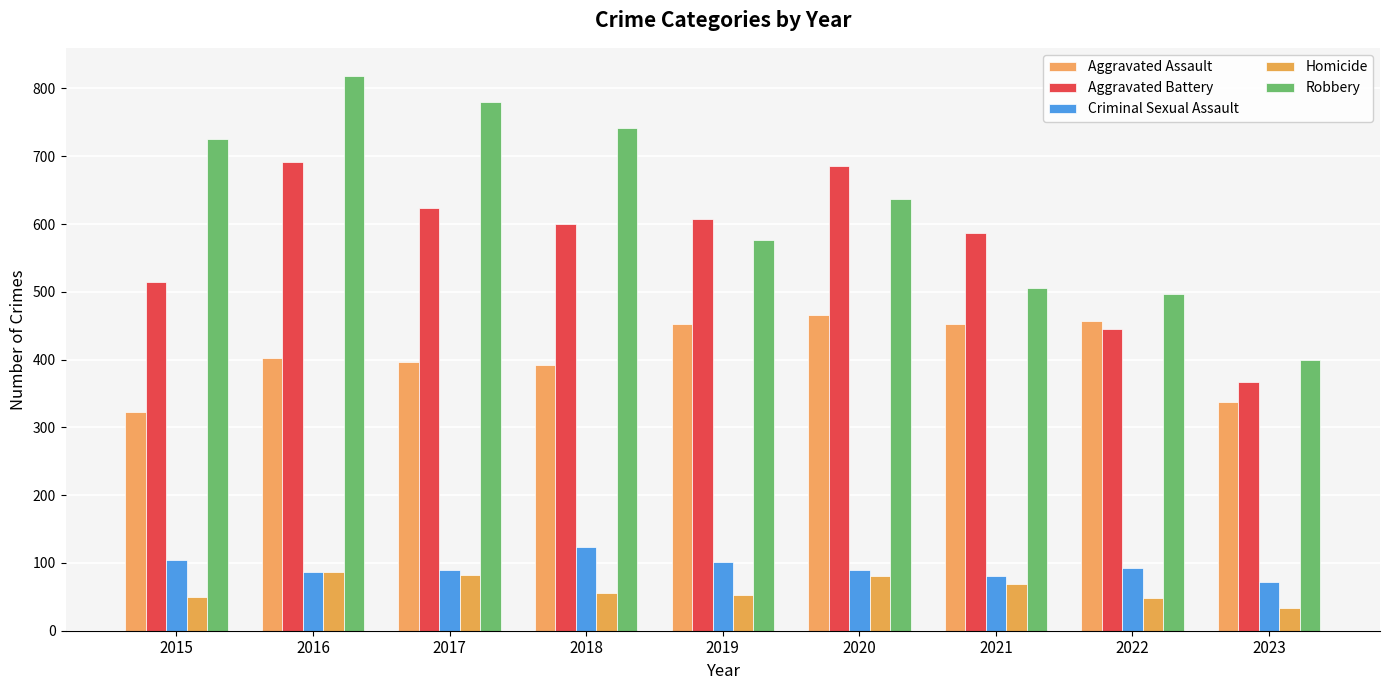

At which label does Homicide reach its minimum?

2023